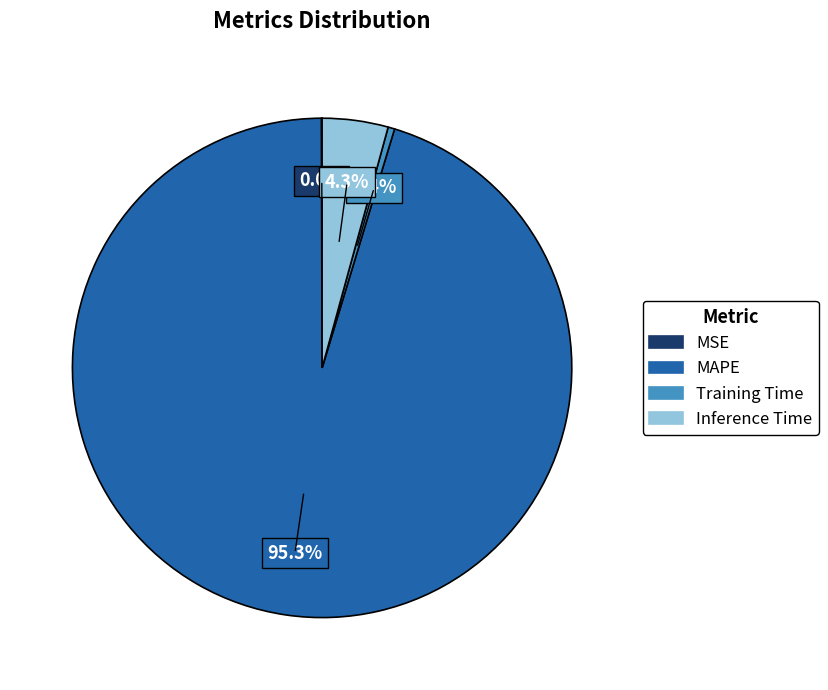

Which category has the biggest portion of the pie?

MAPE